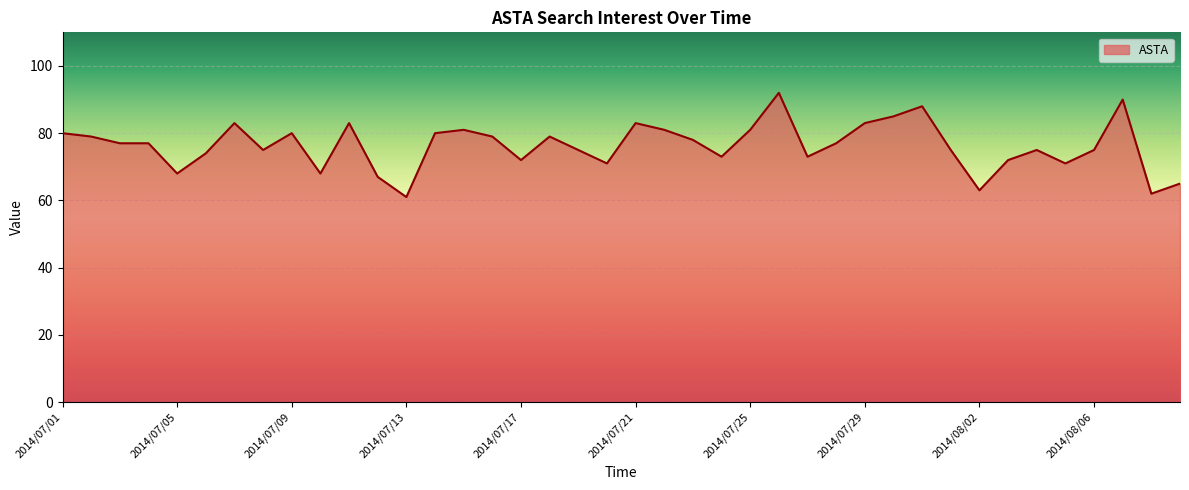

What is the minimum value shown in the chart?

61